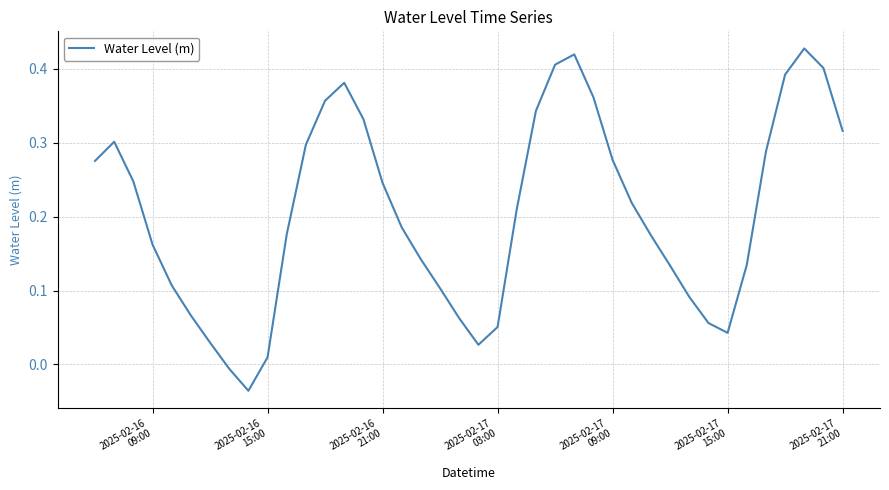

Is this an area chart (filled region under the line)?

No